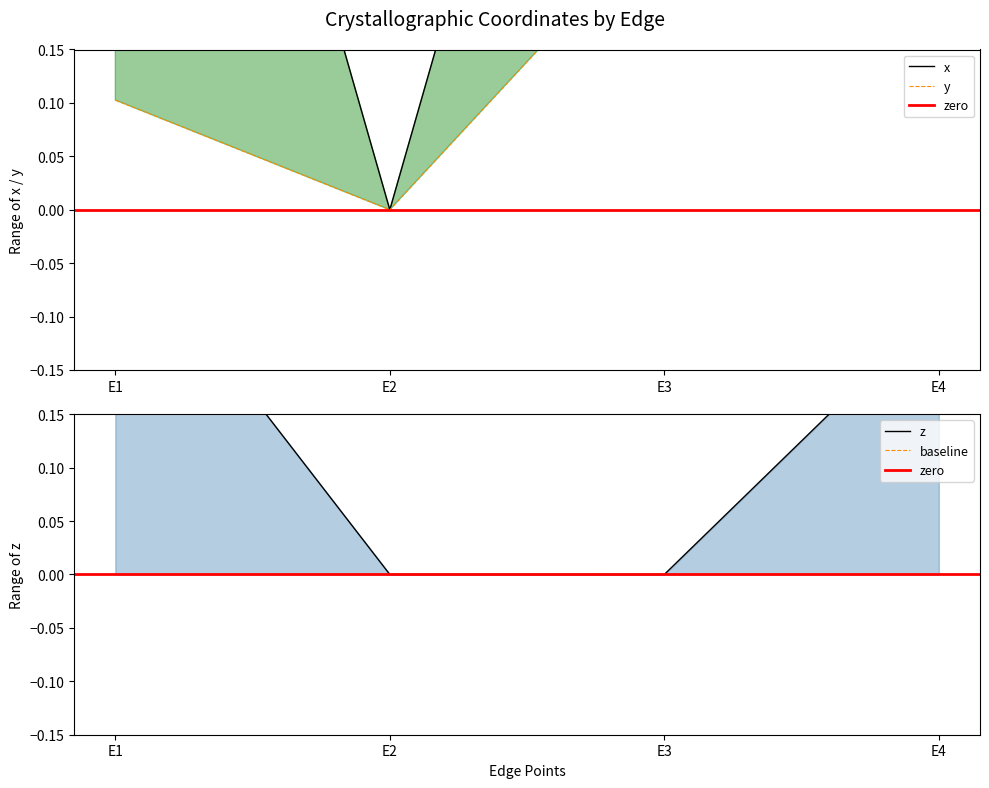

What is the difference between the maximum and minimum values in the y series?

0.3